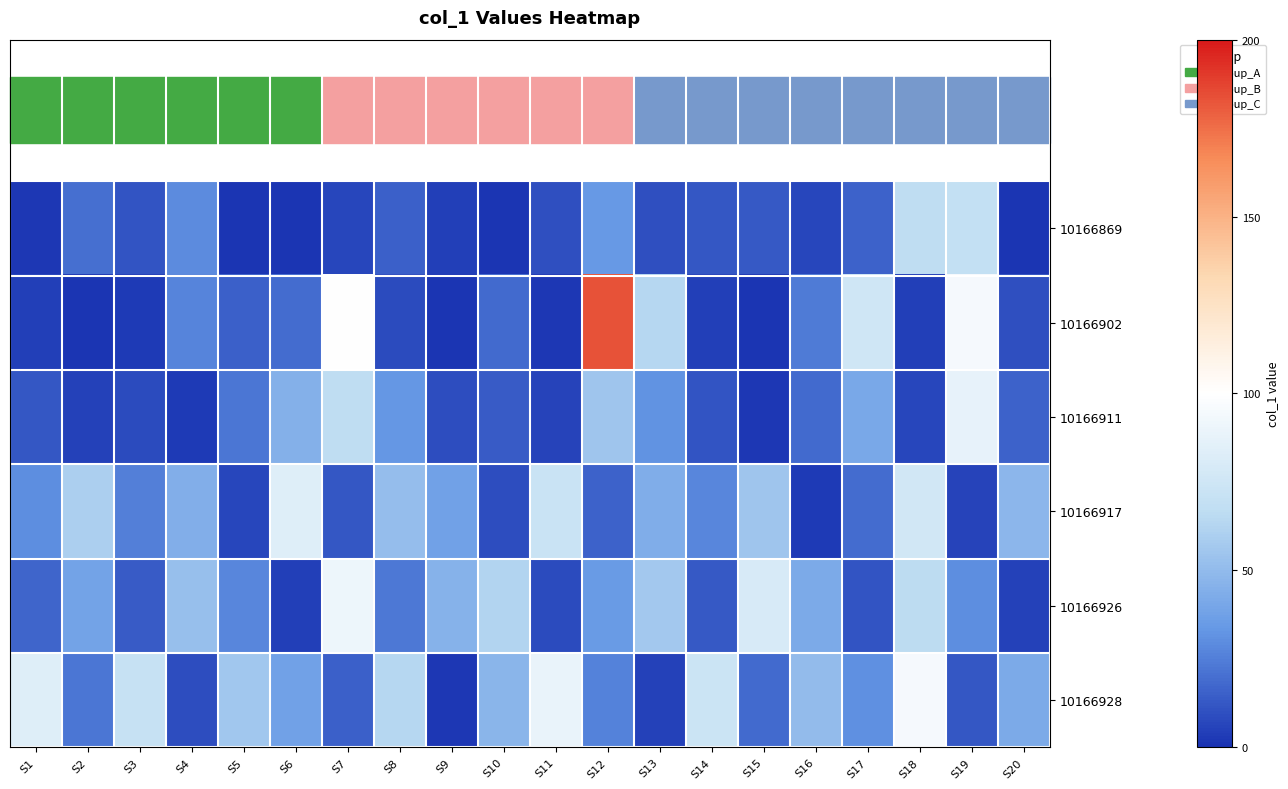

At S7, list the series in order from largest to smallest.

10166902, 10166926, 10166911, 10166928, 10166917, 10166869